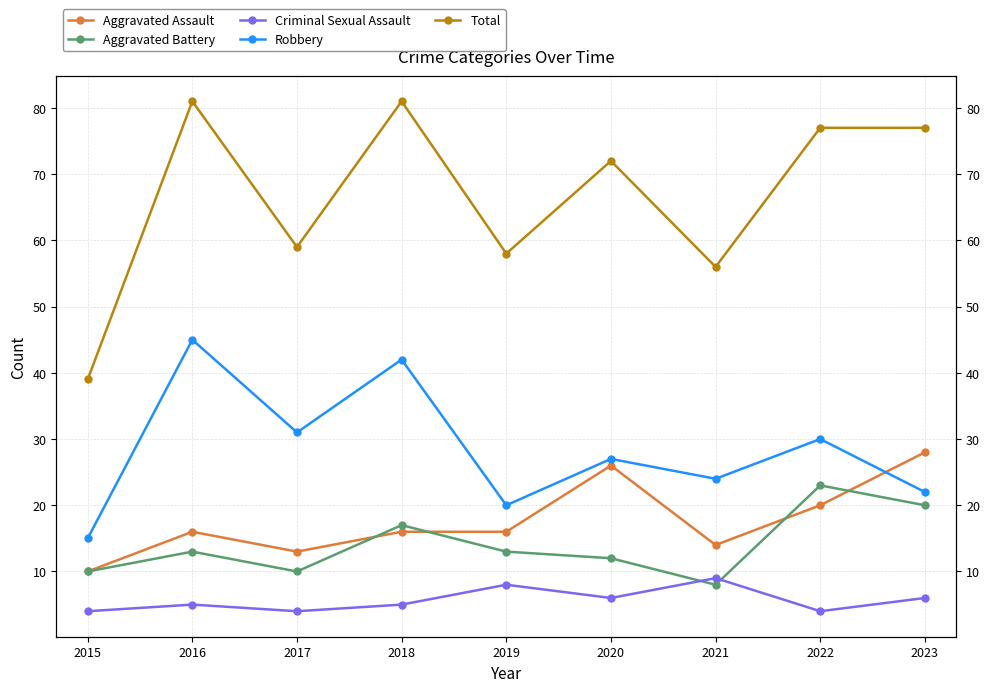

Reading left to right, what are all the values shown in this chart?

Aggravated Assault: 2015=10	2016=16	2017=13	2018=16	2019=16	2020=26	2021=14	2022=20	2023=28
Aggravated Battery: 2015=10	2016=13	2017=10	2018=17	2019=13	2020=12	2021=8	2022=23	2023=20
Criminal Sexual Assault: 2015=4	2016=5	2017=4	2018=5	2019=8	2020=6	2021=9	2022=4	2023=6
Robbery: 2015=15	2016=45	2017=31	2018=42	2019=20	2020=27	2021=24	2022=30	2023=22
Total: 2015=39	2016=81	2017=59	2018=81	2019=58	2020=72	2021=56	2022=77	2023=77